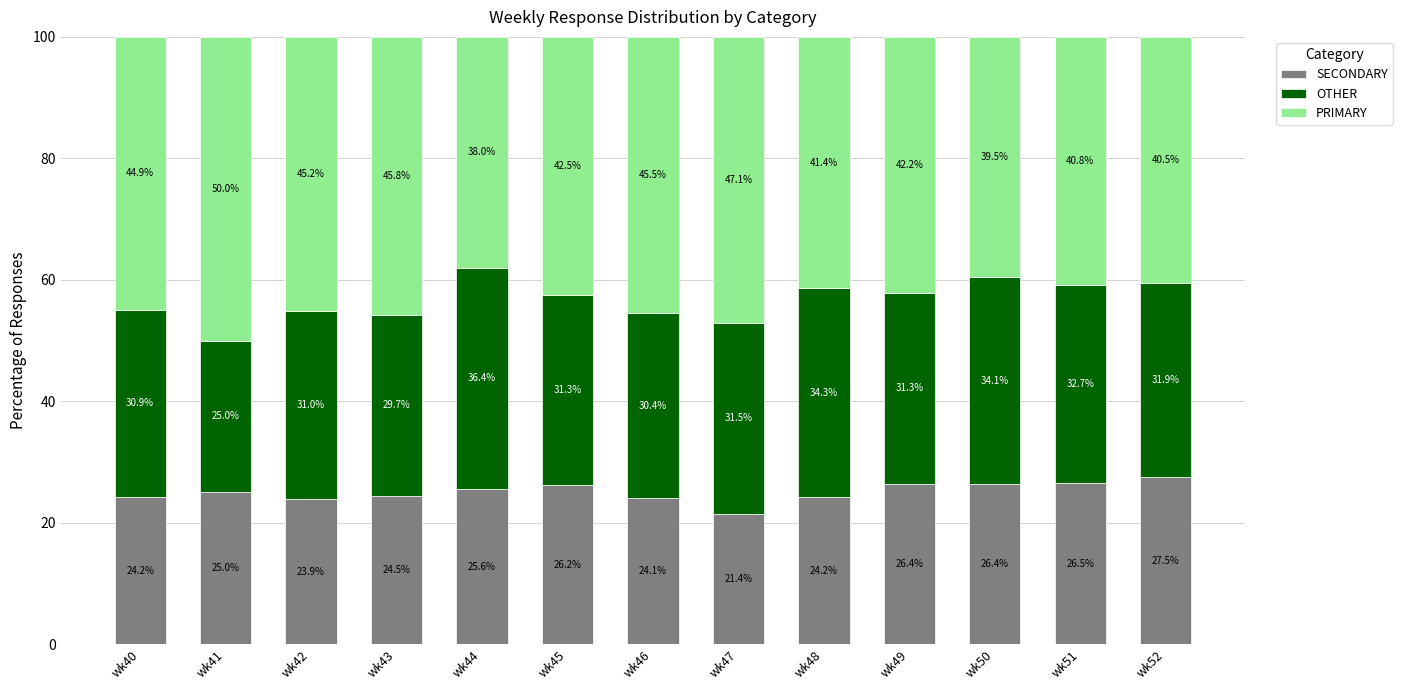

At which label does SECONDARY reach its minimum?

wk47